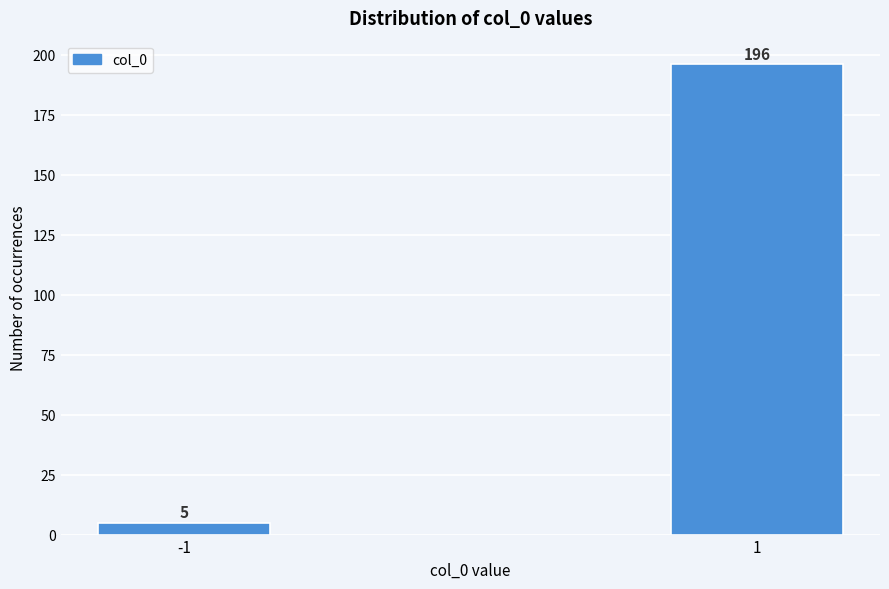

Reading left to right, list all the values displayed in this chart.

5	196